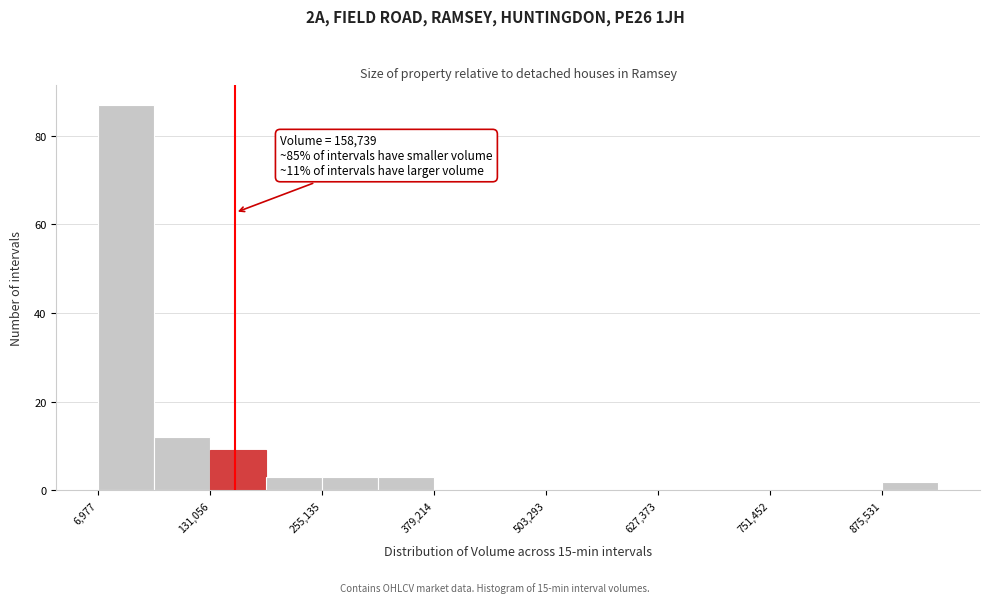

Around what value on the x-axis is the tallest bar? Give the approximate position of its centre, as read against the axis.

40000